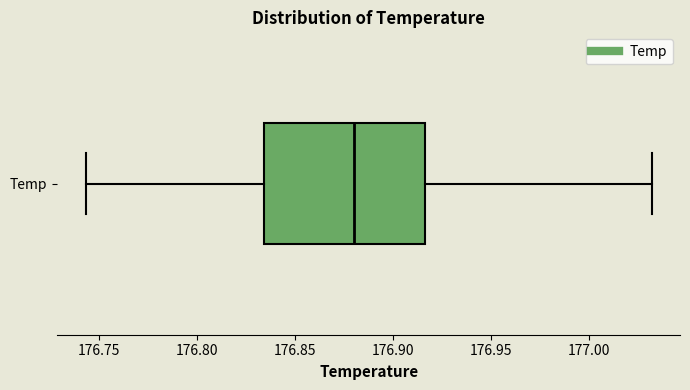

Transcribe this box plot: give where the median line is, the range the box spans, and where the two whiskers end, as read against the x-axis. The values are not printed on the chart, so give them approximately, as read against the axis.

median 176.880, box 176.835 to 176.915, whiskers 176.745 to 177.030